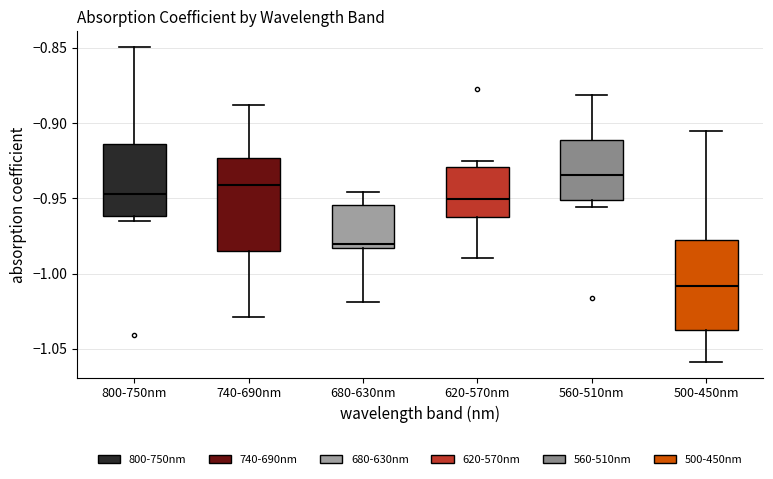

Which box's median line is the highest?

560-510nm